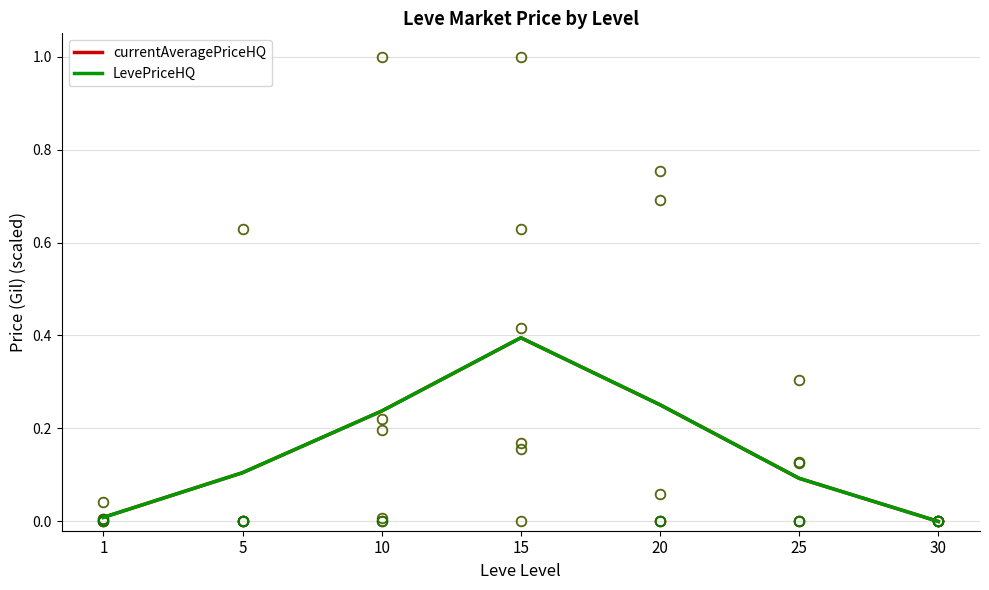

Between 15 and 30, which series saw the biggest shift?

currentAveragePriceHQ